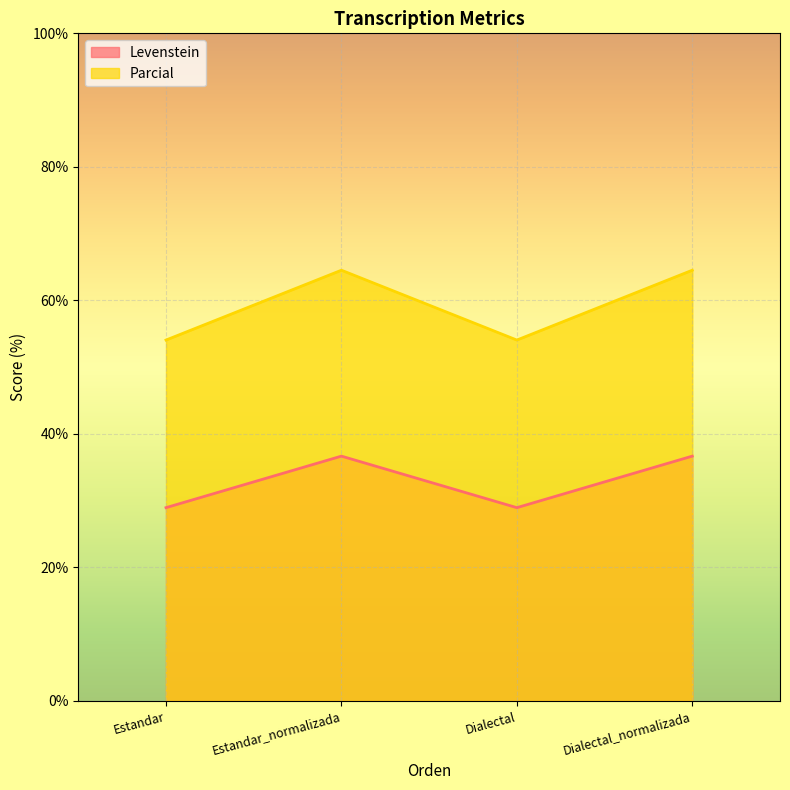

True or false: Parcial and Levenstein intersect in this chart.

False